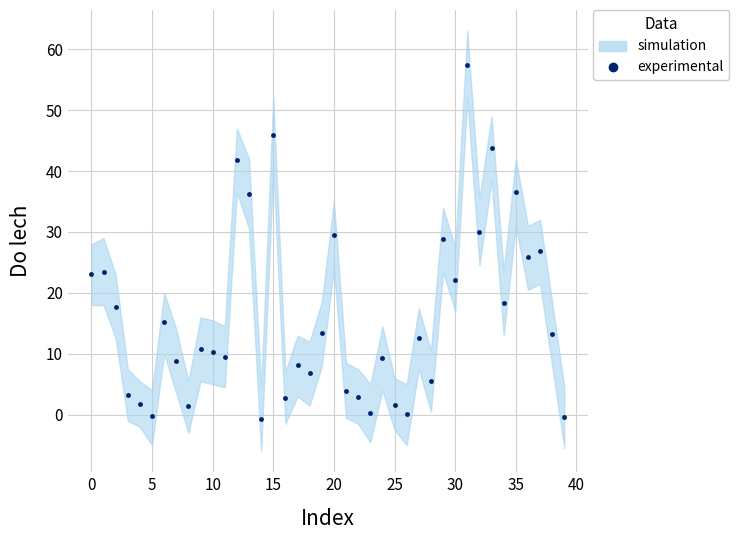

What is the average value?

16.2